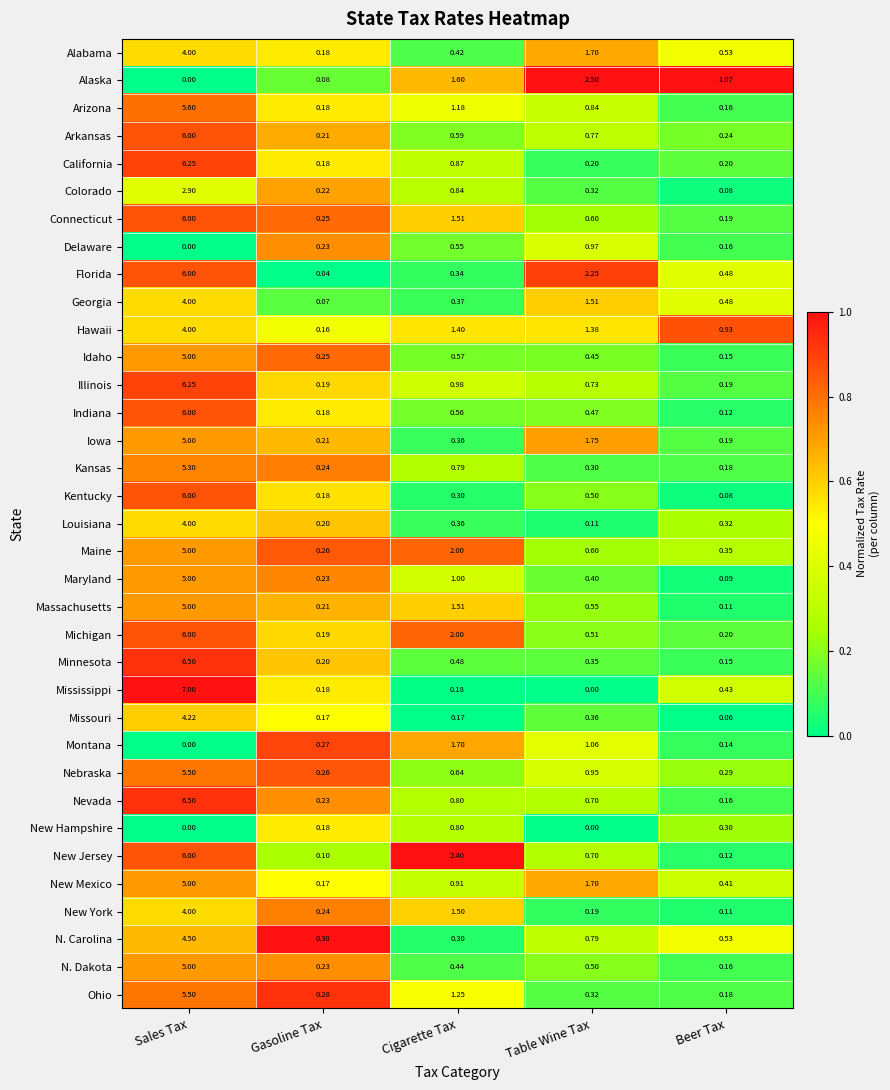

At which label is Idaho closest to 2?

Cigarette Tax